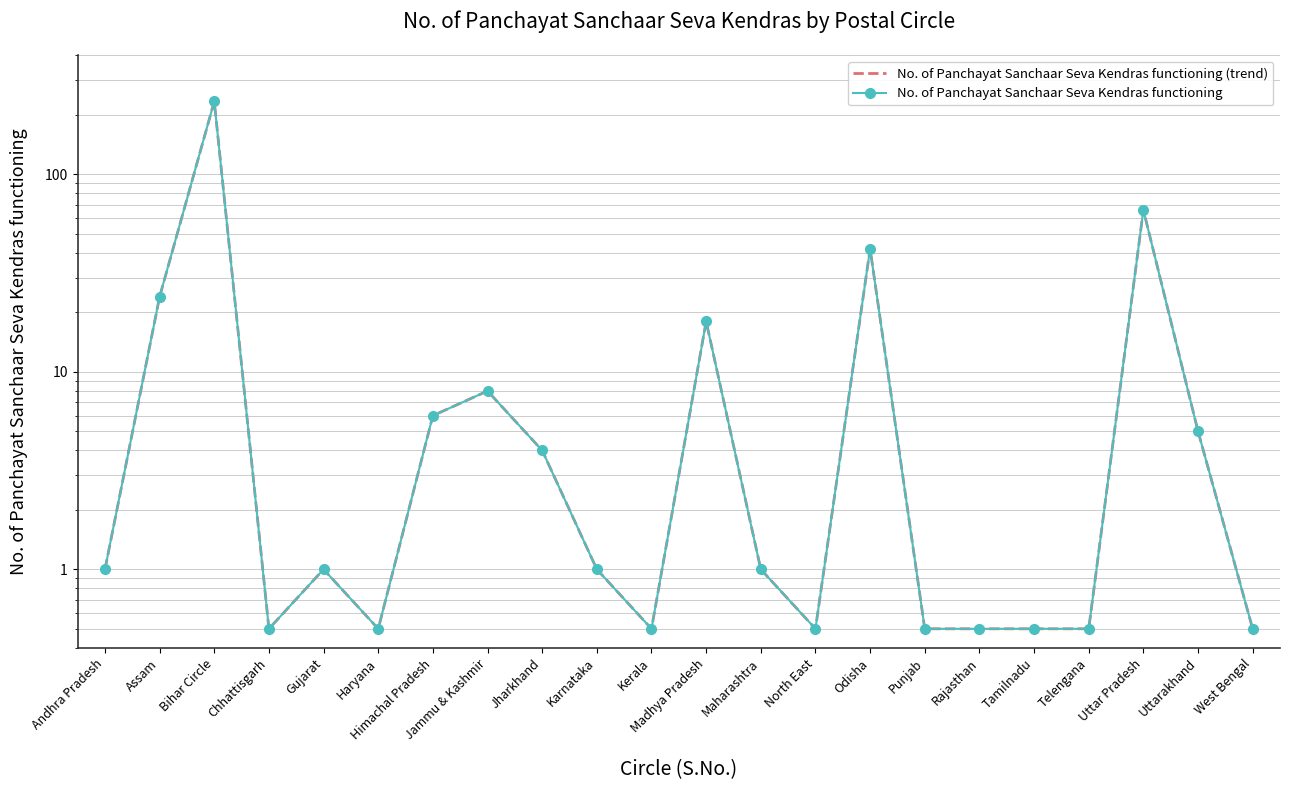

Which label corresponds to the largest value in the chart?

Bihar Circle